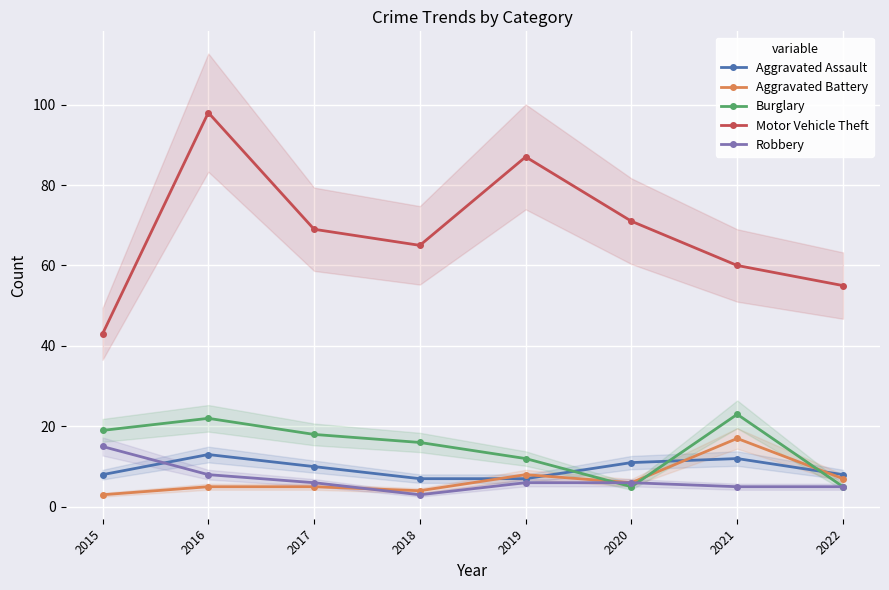

In Motor Vehicle Theft, how many points are higher than both neighbors (excluding endpoints)?

2